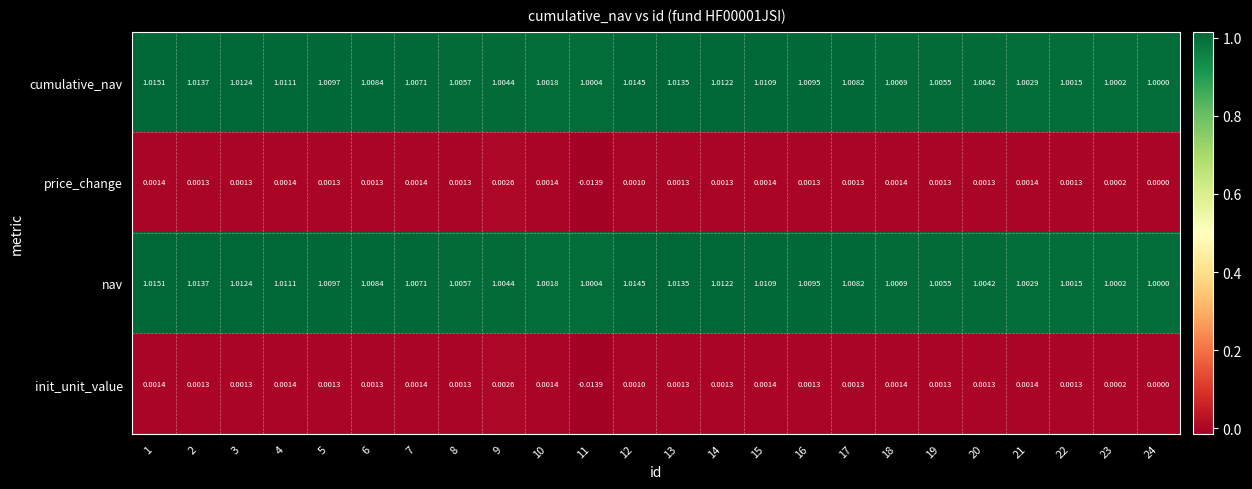

Is the value of init_unit_value at 1 greater than the value of cumulative_nav at 3?

No